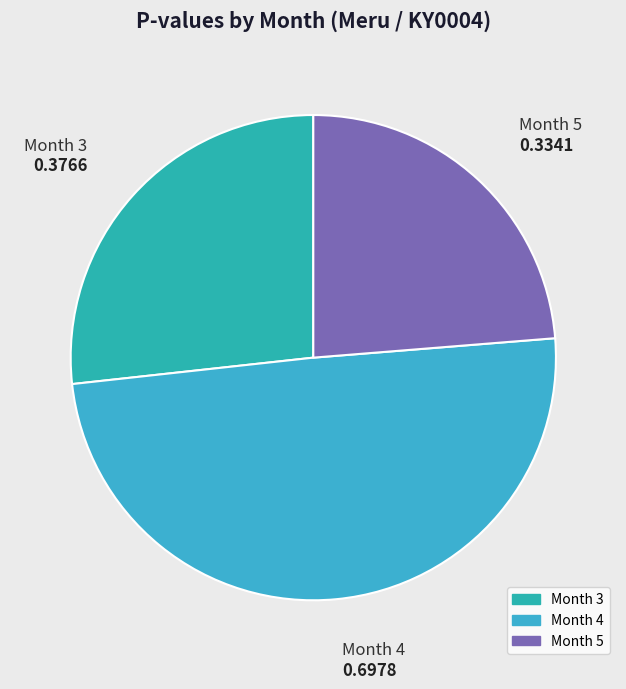

Rank the categories by value from lowest to highest.

Month 5, Month 3, Month 4